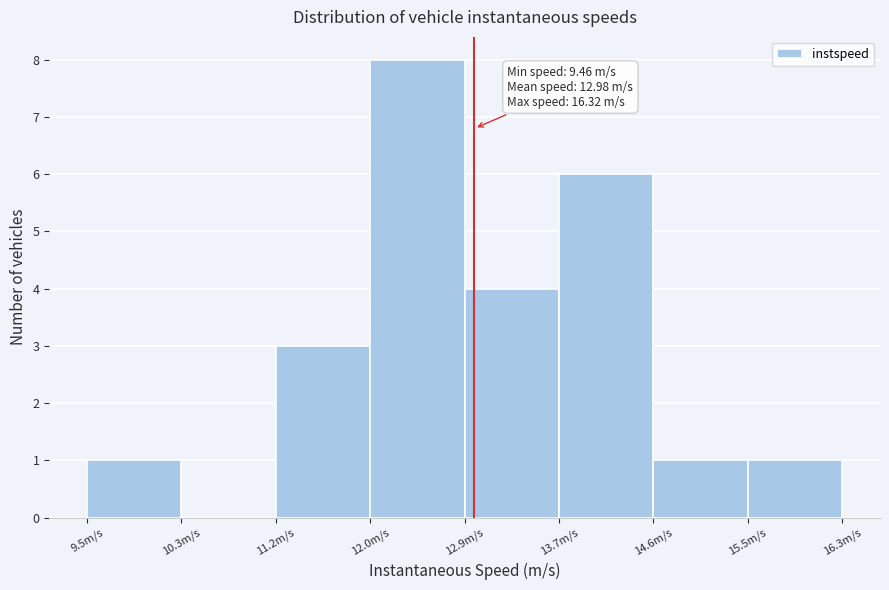

Which range on the x-axis has the tallest bar?

12.0 to 12.9